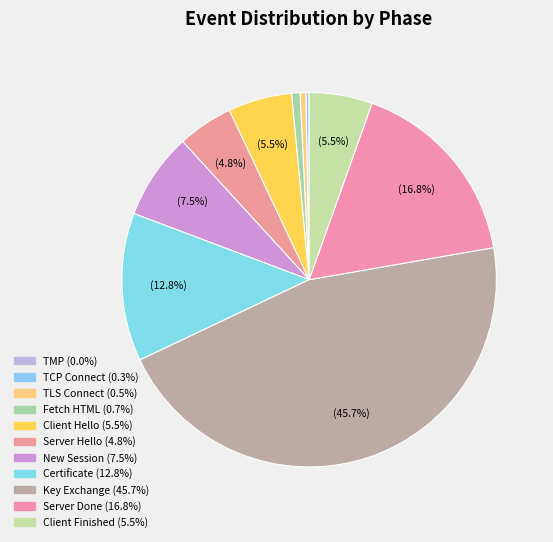

Count the number of slices in the pie.

11